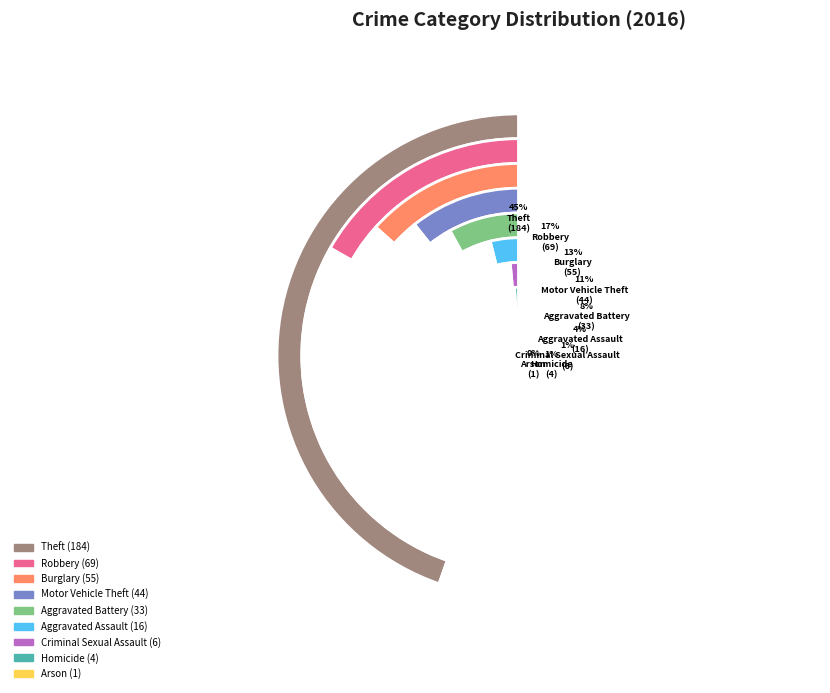

To the nearest percent, what is the difference between the largest and smallest slice percentages?

44%